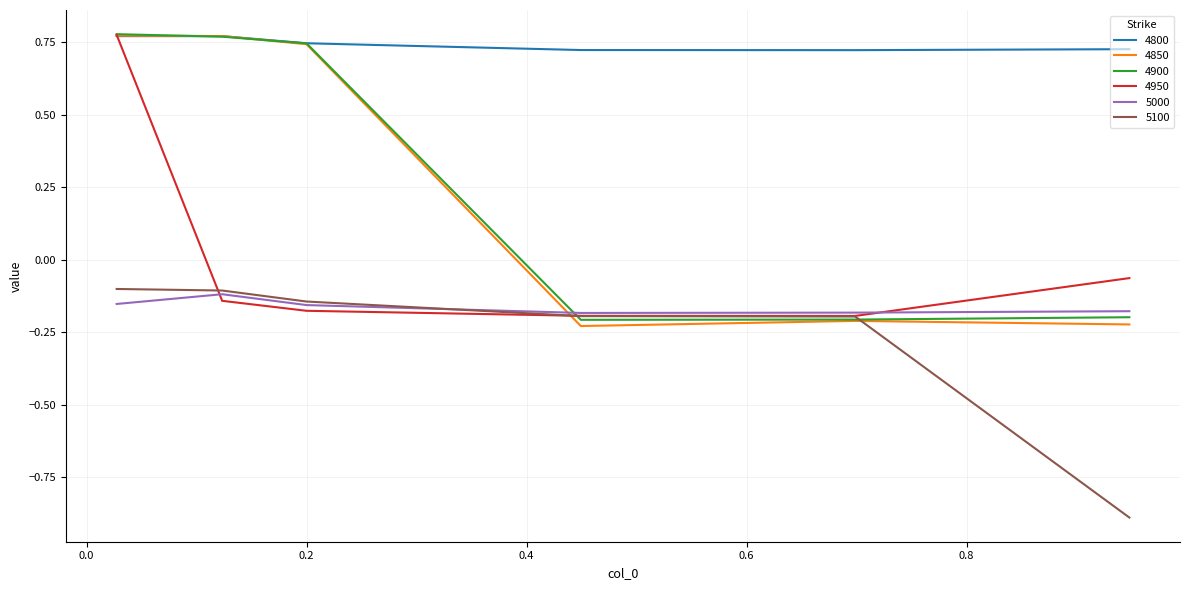

What is the minimum value shown in the chart?

-0.9